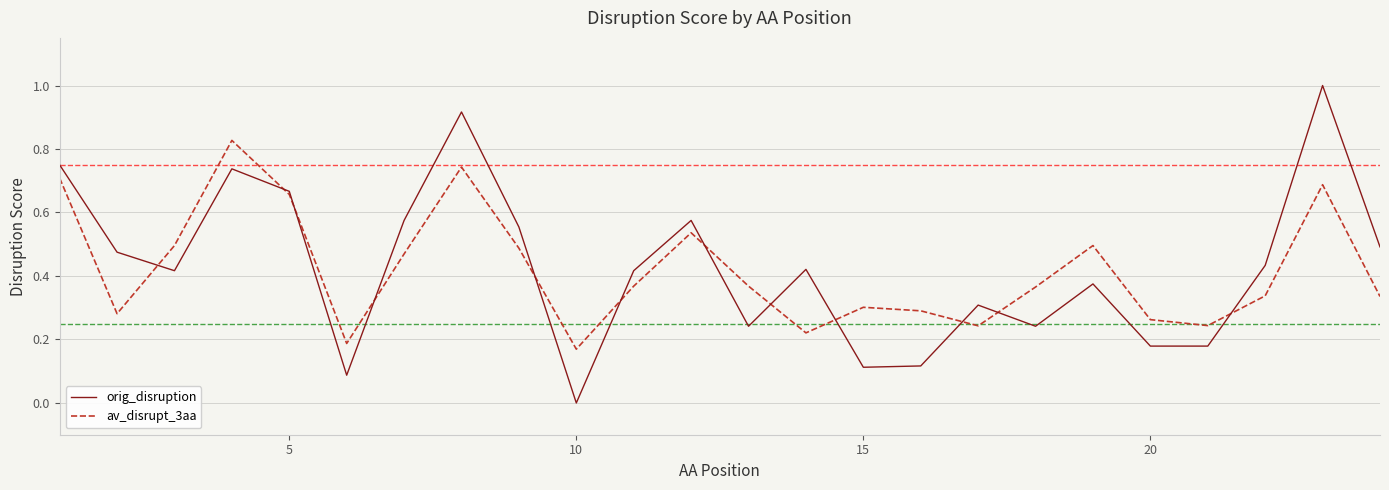

What is the maximum value shown in the chart?

1.0